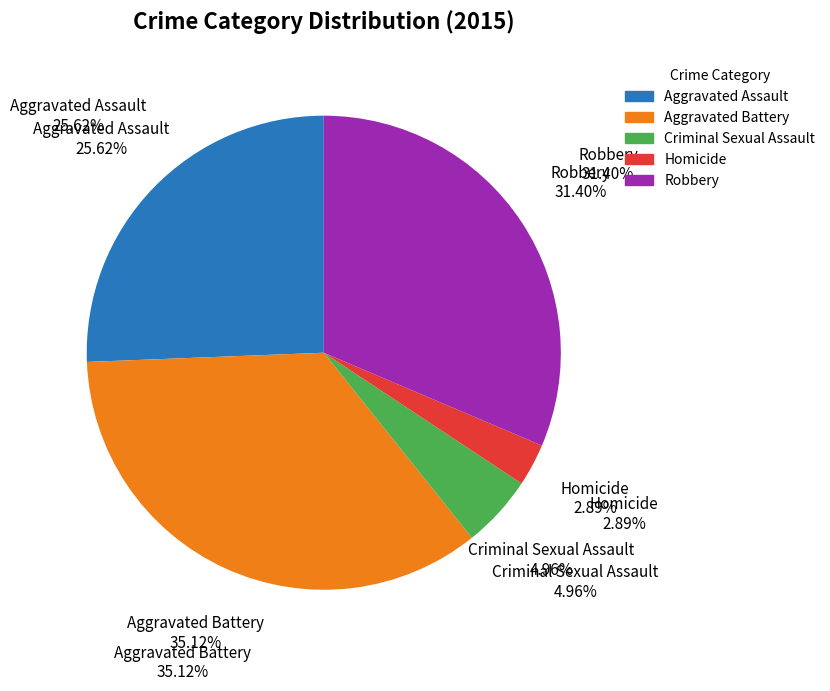

Which category has the biggest portion of the pie?

Aggravated Battery